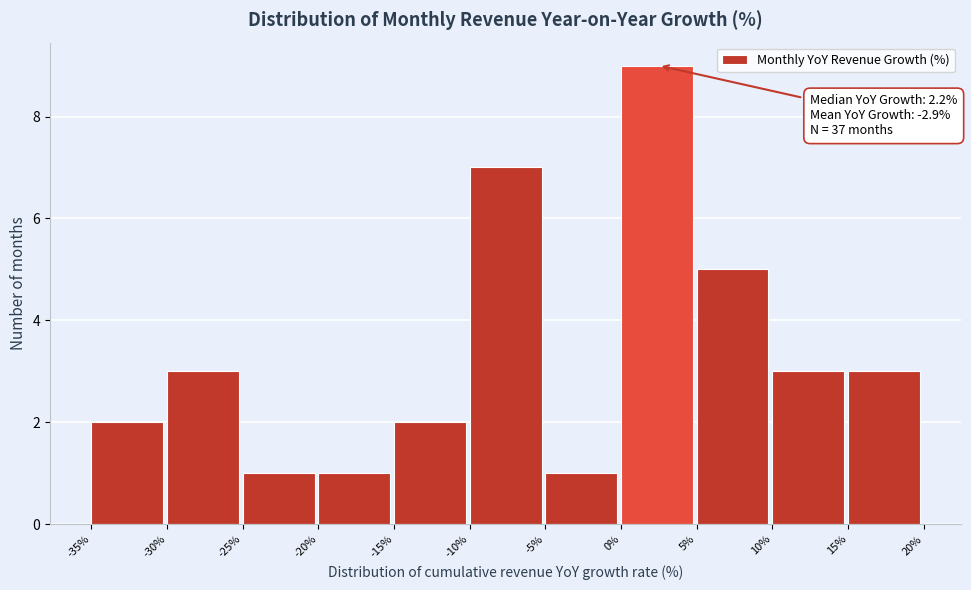

Which range on the x-axis has the tallest bar?

0% to 5%